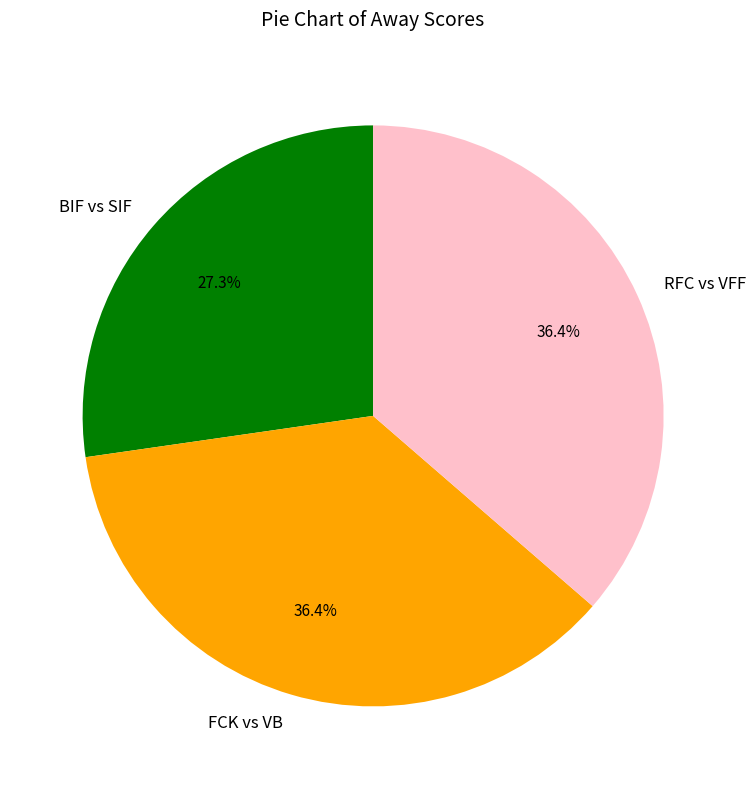

Which slice is the smallest?

BIF vs SIF